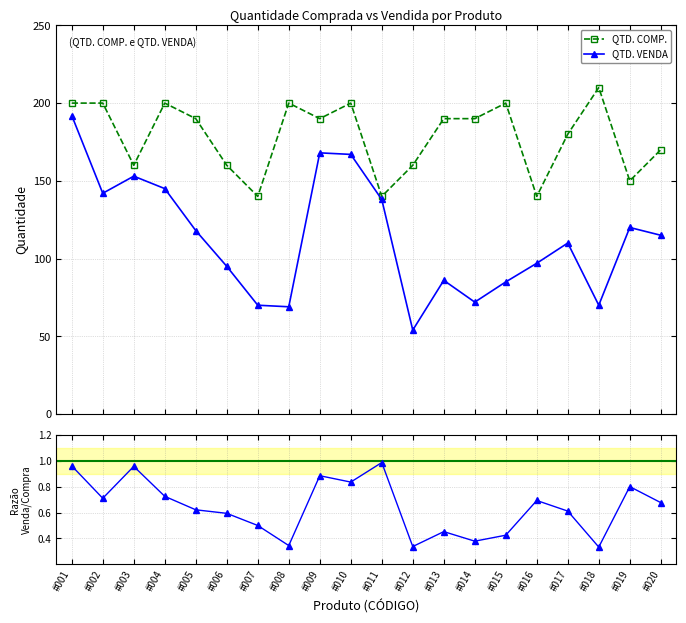

True or false: Razão Venda/Compra has more than 1 points higher than both neighbors.

True